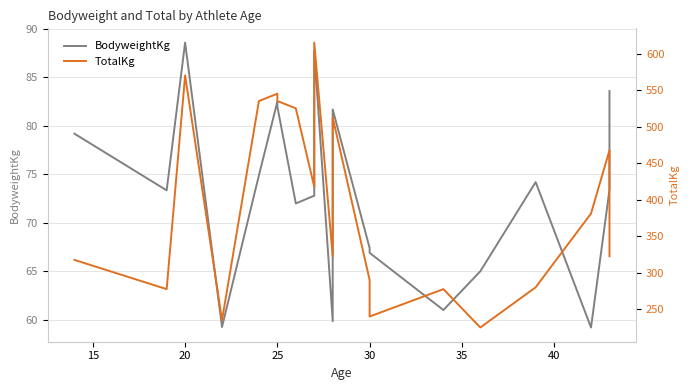

Does the chart have visible grid lines?

Yes